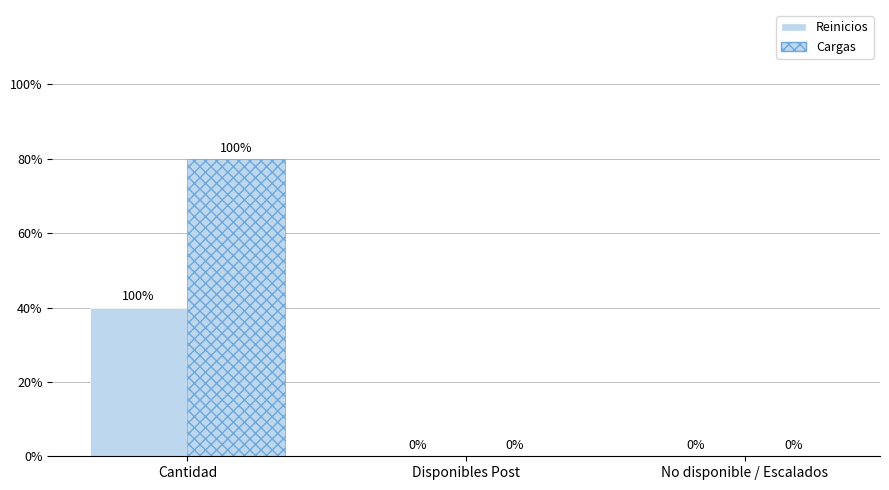

Rank the series by their average value, from highest to lowest.

Cargas, Reinicios